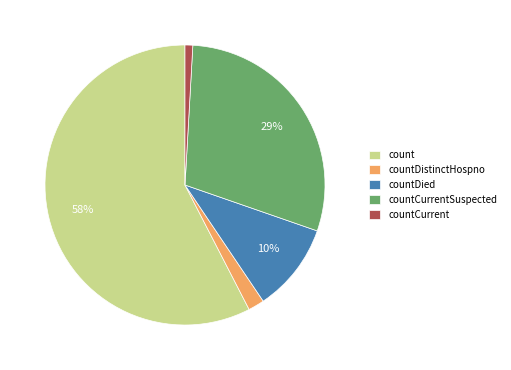

Is it true that countDistinctHospno is 2% of the pie?

True